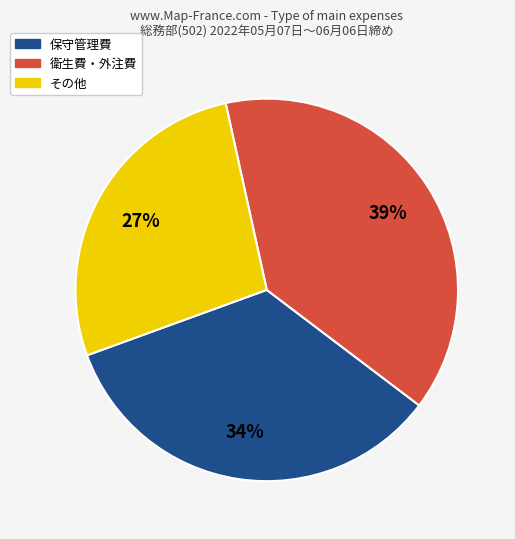

To the nearest percent, what is the difference between the largest and smallest slice percentages?

12%